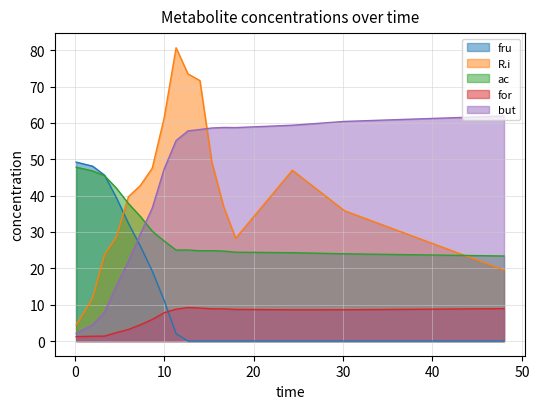

Where is but nearest to the value 32?

7.333333333333333